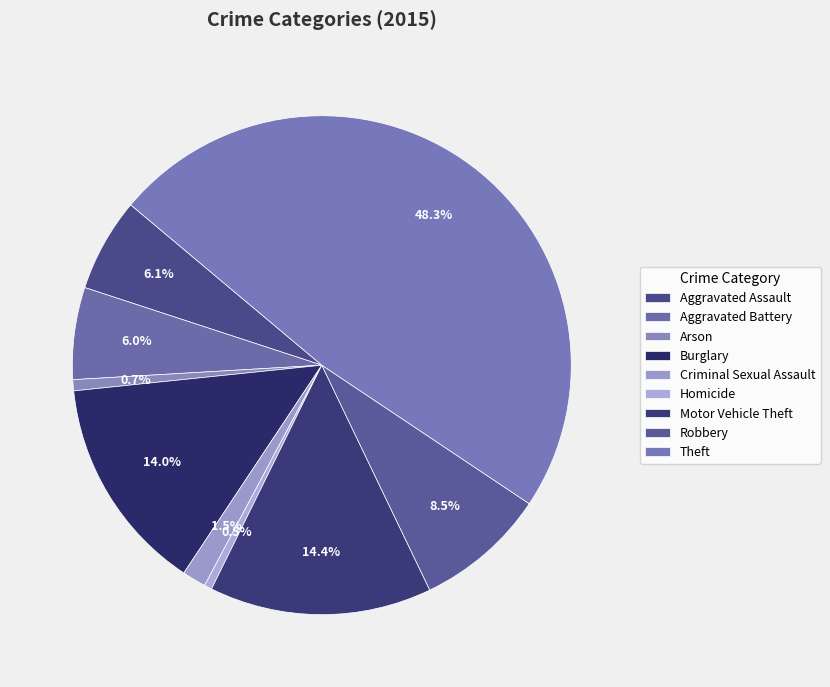

How many segments does this pie chart have?

9